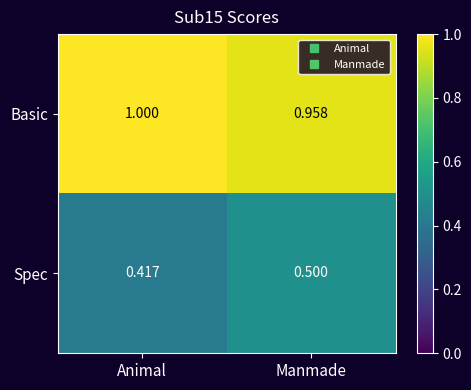

Between Animal and Manmade, which series saw the biggest shift?

Spec